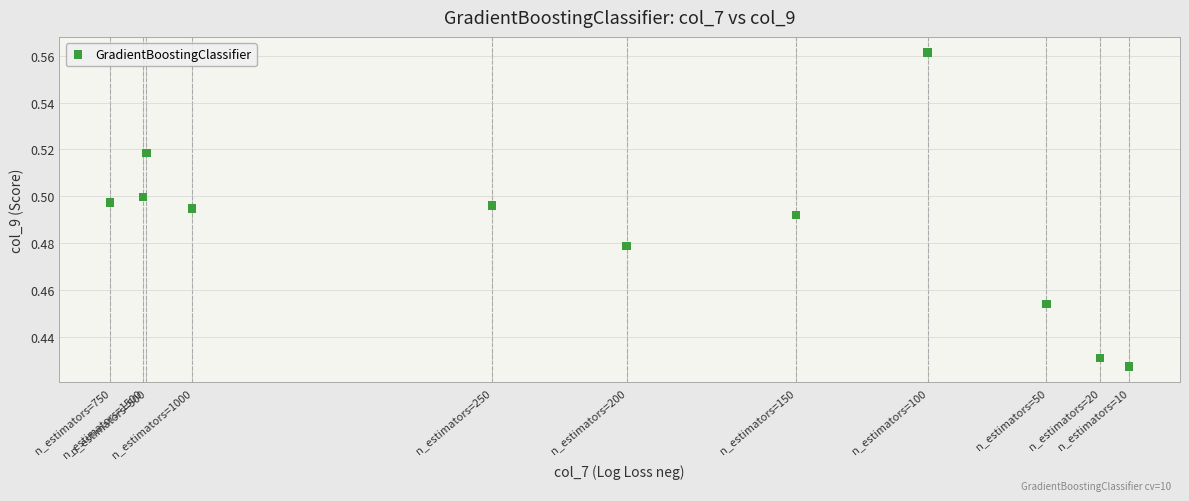

What is the average X value?

-1.4